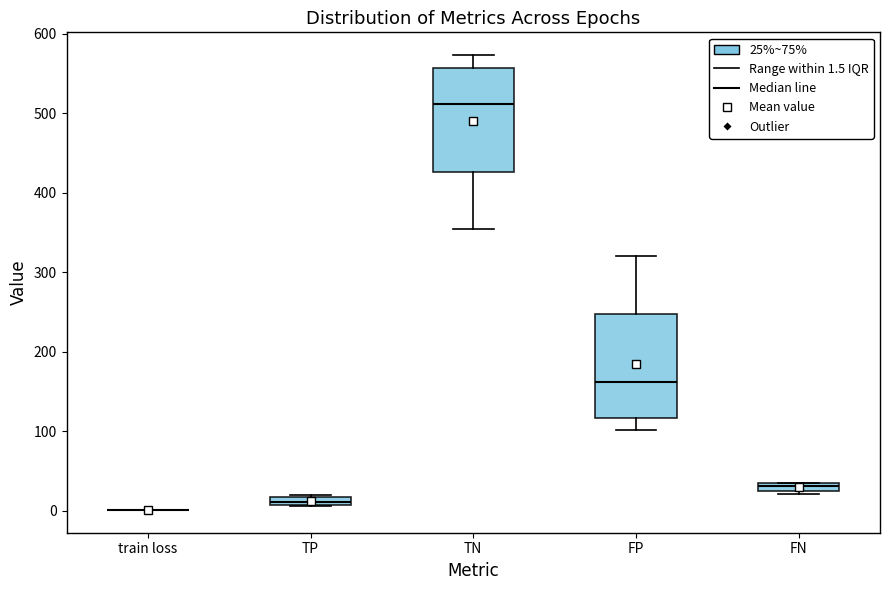

Where is the lower edge of the box for TP on the y-axis? The values are not printed on the chart, so give them approximately, as read against the axis.

10